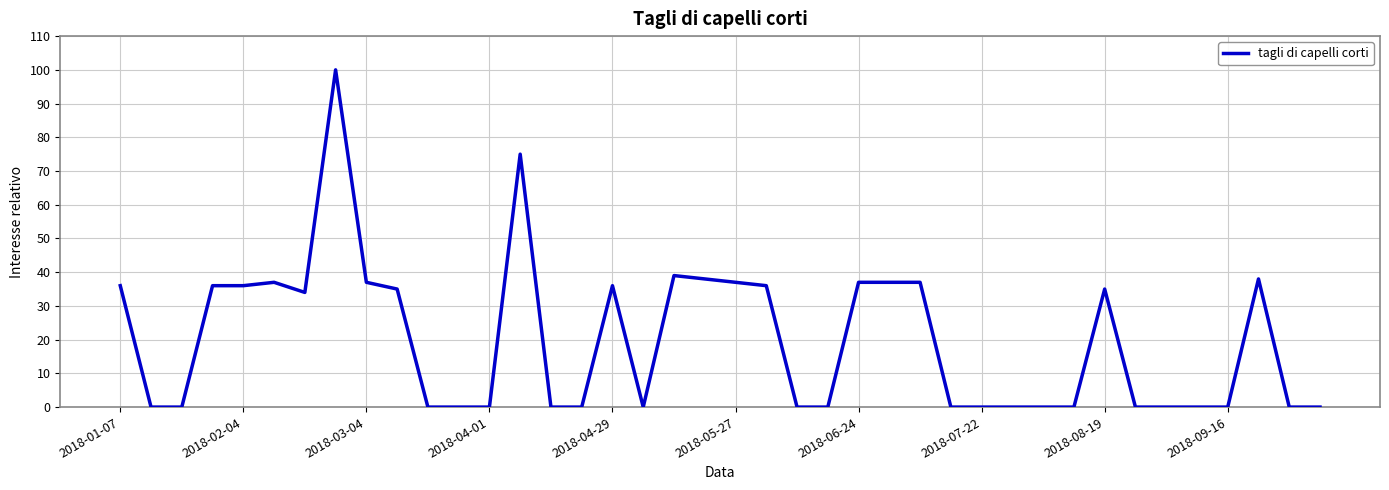

What is the difference between the second highest and second lowest values?

75